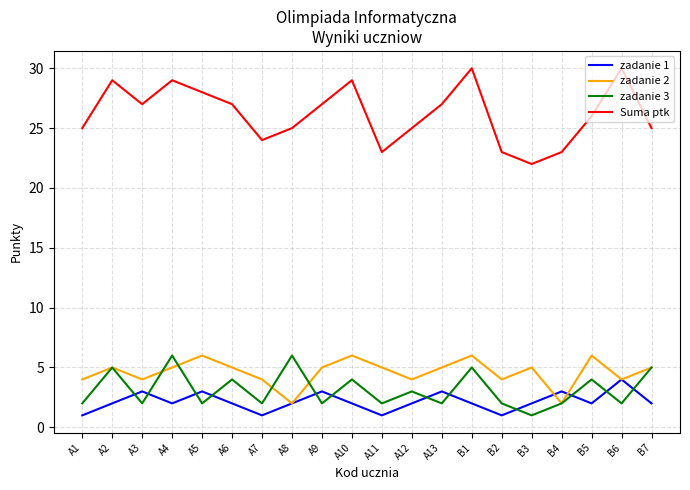

True or false: zadanie 3 has a value of 2 at A7.

True